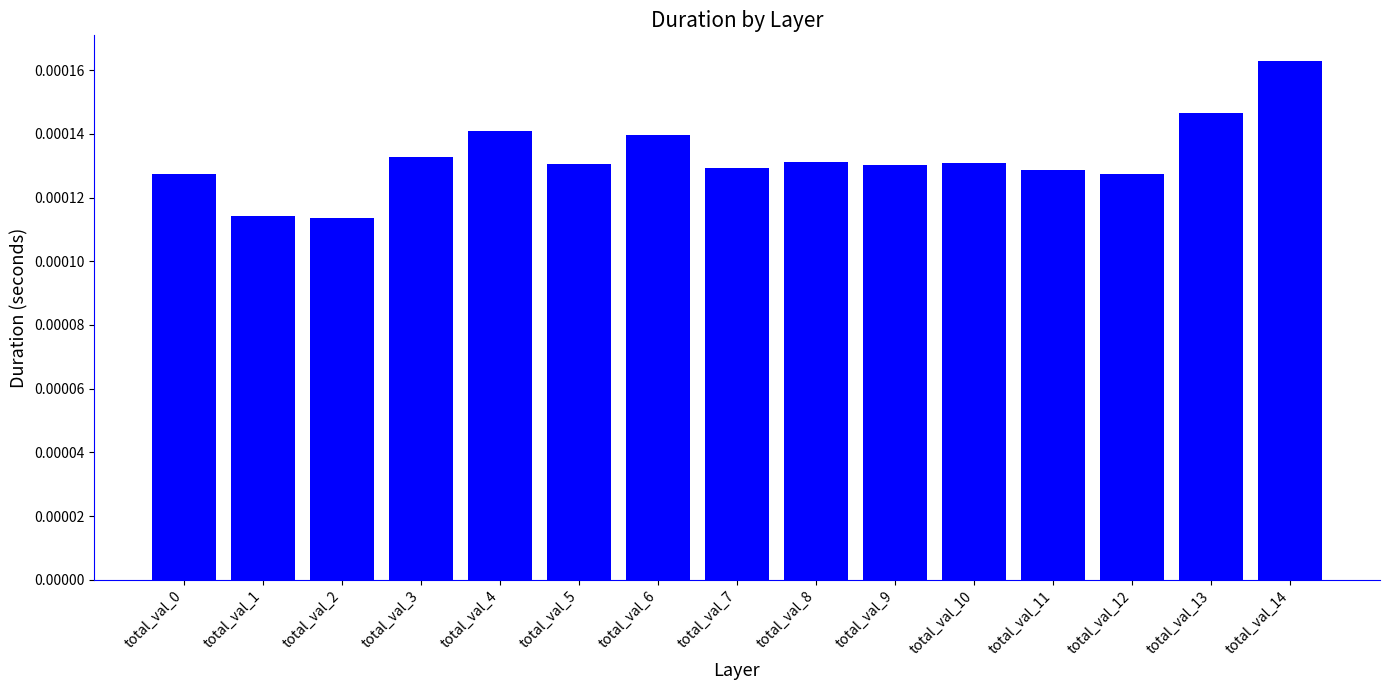

Count the values in the range 0 to 1.

15